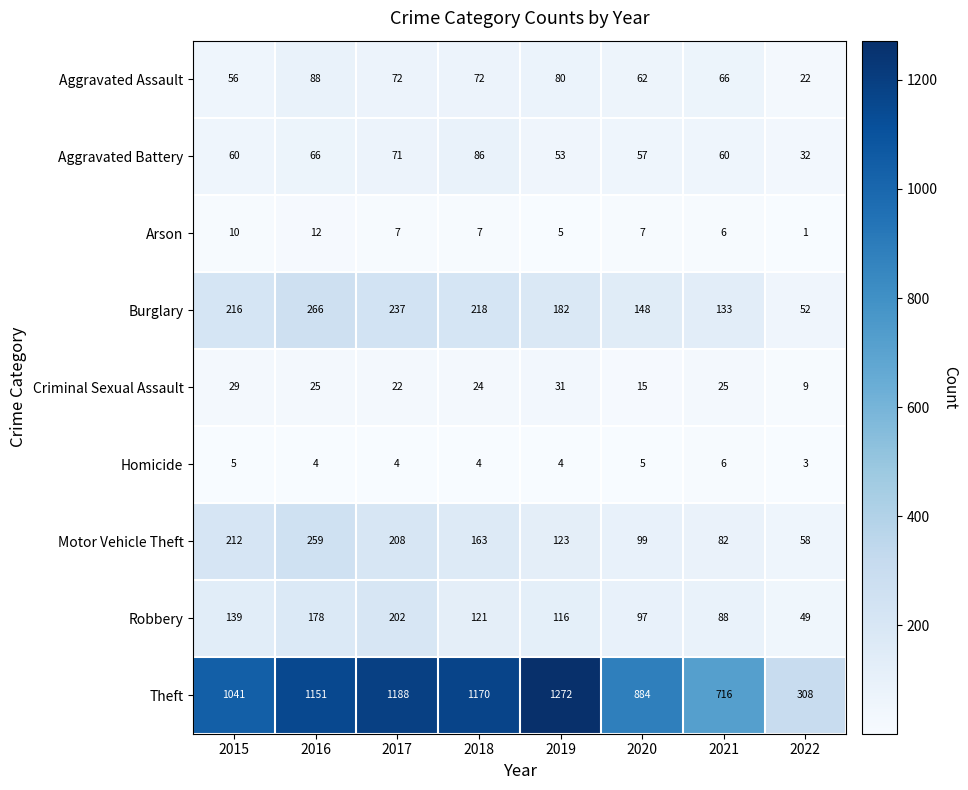

Between 2015 and 2019, which series saw the biggest shift?

Theft